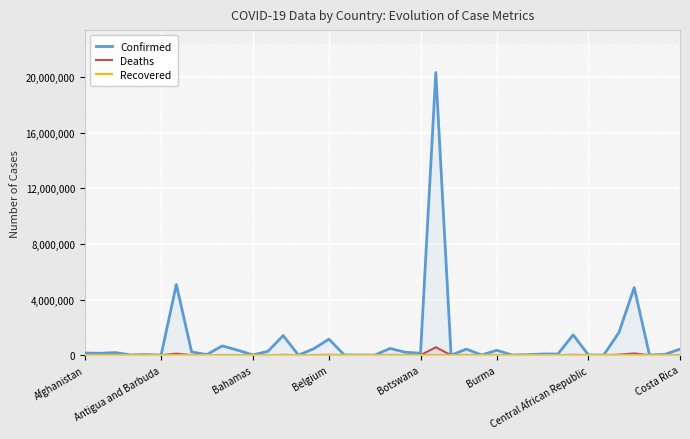

Which series has the widest spread of values?

Confirmed